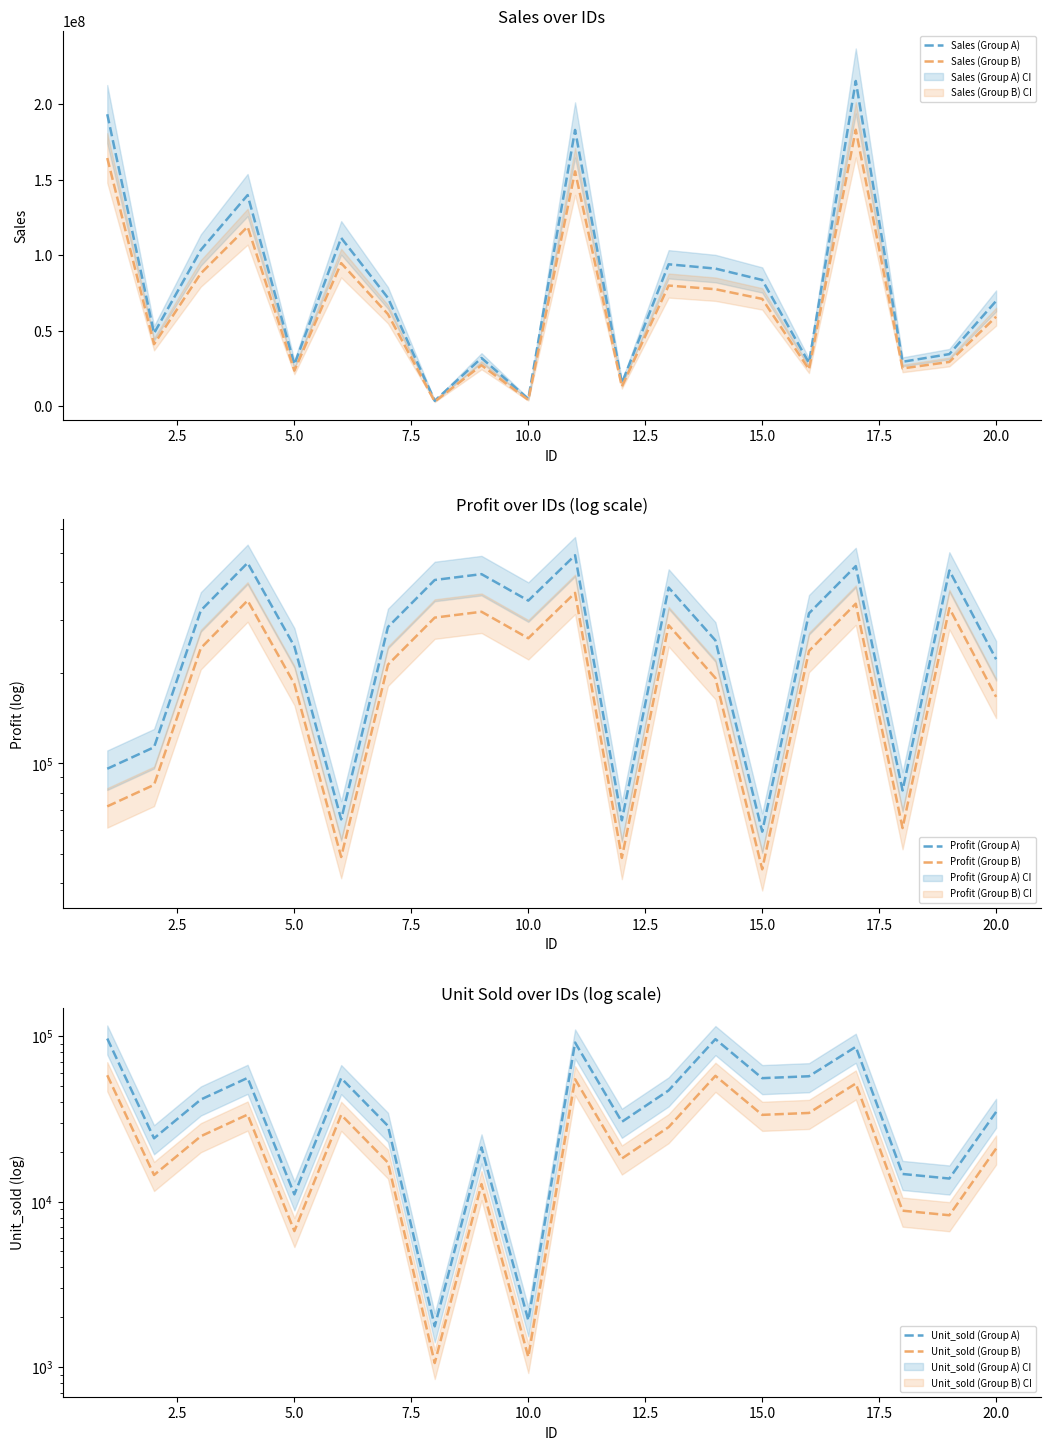

What is the highest value of the Sales (Group A) series?

215517500